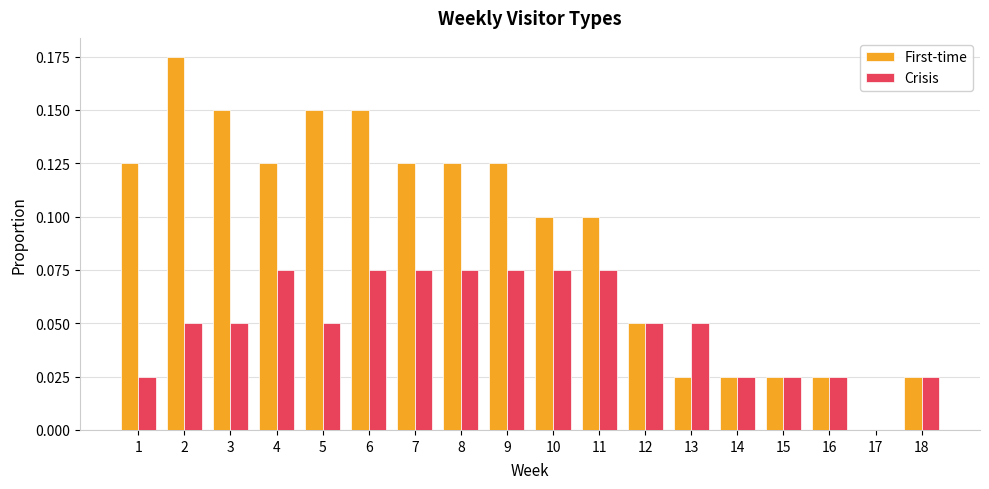

Is the value of First-time at 5 greater than the value of Crisis at 10?

Yes